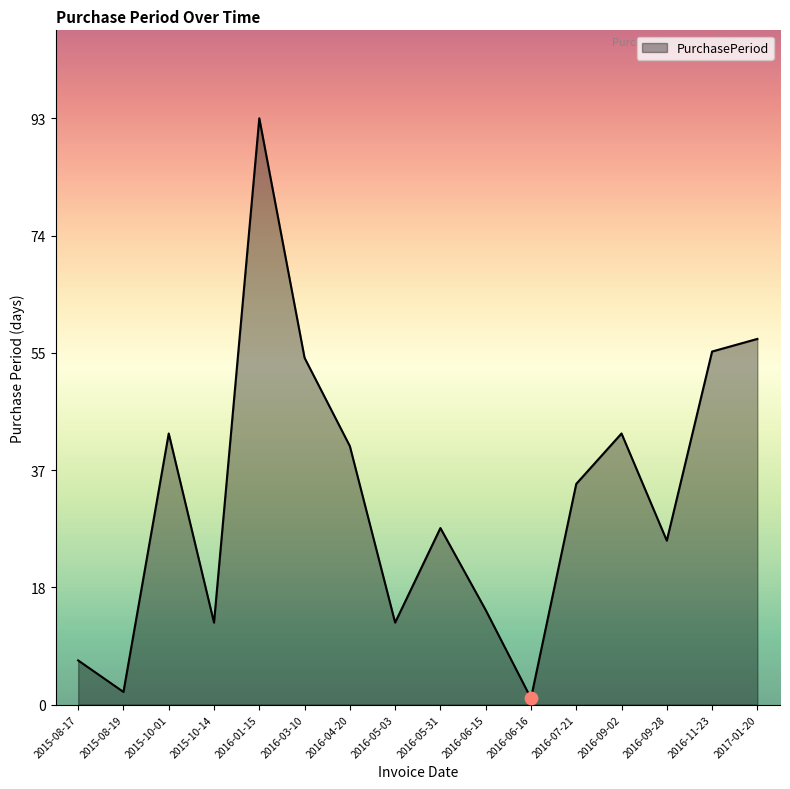

What is the change in value from 2015-08-17 to 2015-10-14?

+6